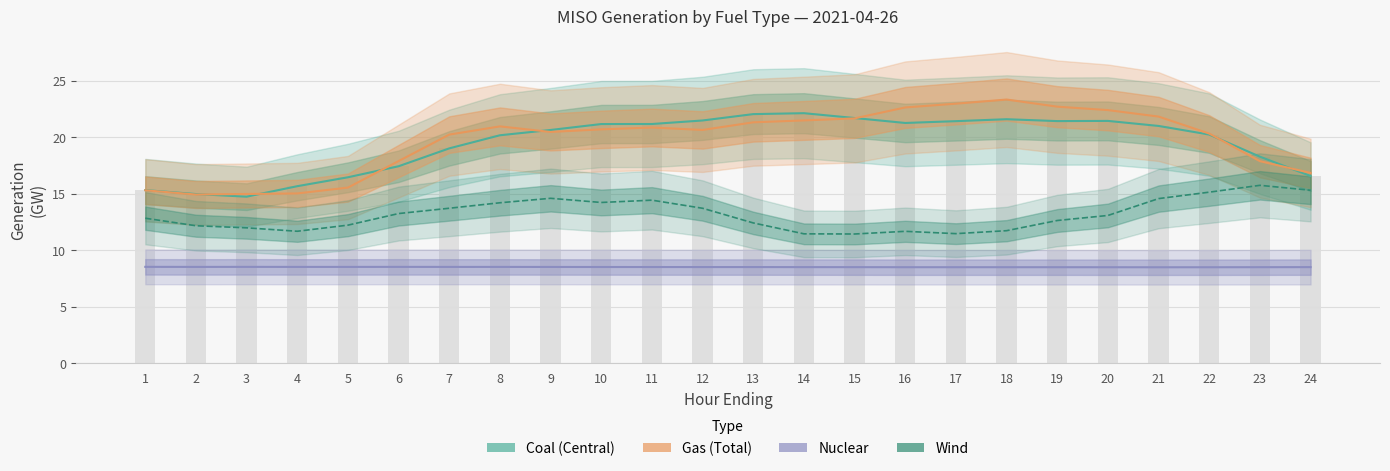

Reading right to left, what are all the values shown in this chart?

Coal: 24=16.6	23=18.3	22=20.2	21=21.0	20=21.5	19=21.4	18=21.6	17=21.4	16=21.3	15=21.7	14=22.1	13=22.1	12=21.5	11=21.2	10=21.2	9=20.7	8=20.2	7=19.0	6=17.4	5=16.5	4=15.7	3=14.8	2=15.0	1=15.3
Gas: 24=16.9	23=17.9	22=20.3	21=21.8	20=22.4	19=22.7	18=23.3	17=23.0	16=22.6	15=21.7	14=21.5	13=21.3	12=20.7	11=20.9	10=20.7	9=20.5	8=21.0	7=20.2	6=17.9	5=15.6	4=15.0	3=15.0	2=14.9	1=15.3
Nuclear: 24=8.5	23=8.5	22=8.5	21=8.5	20=8.5	19=8.5	18=8.5	17=8.5	16=8.5	15=8.5	14=8.5	13=8.5	12=8.5	11=8.5	10=8.5	9=8.5	8=8.5	7=8.5	6=8.5	5=8.5	4=8.5	3=8.5	2=8.5	1=8.5
Wind: 24=15.3	23=15.8	22=15.2	21=14.6	20=13.1	19=12.6	18=11.7	17=11.5	16=11.7	15=11.4	14=11.5	13=12.4	12=13.7	11=14.4	10=14.2	9=14.6	8=14.2	7=13.7	6=13.3	5=12.2	4=11.7	3=12.0	2=12.2	1=12.8